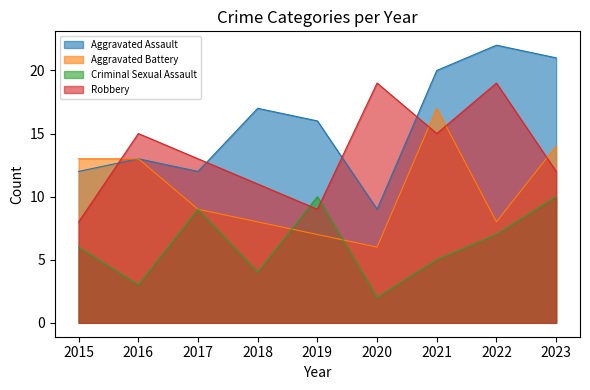

Where is Criminal Sexual Assault nearest to the value 6?

2015